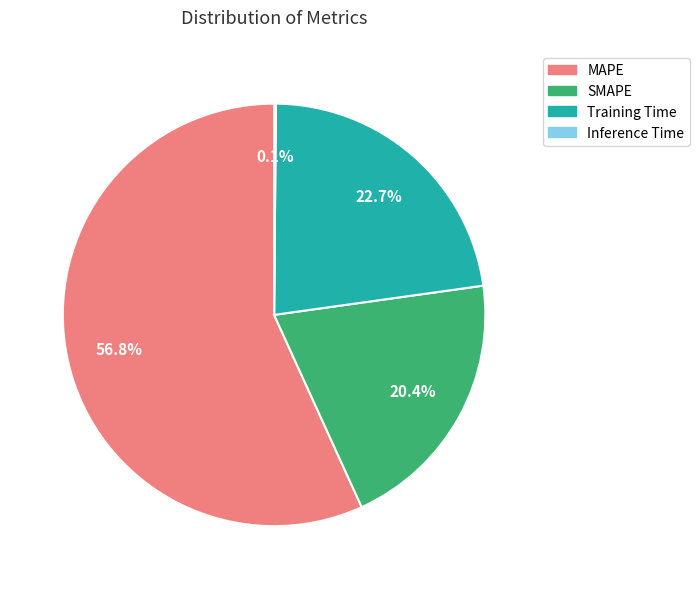

Which category has the biggest portion of the pie?

MAPE